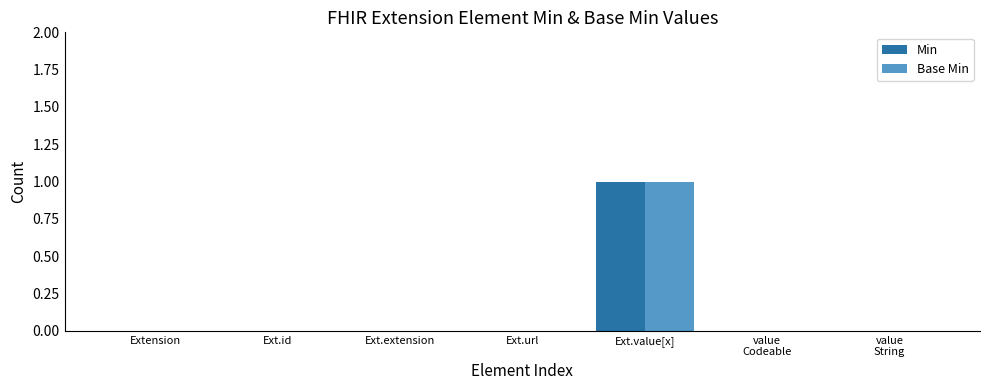

Is it true that Min equals 0 at Ext.url?

True